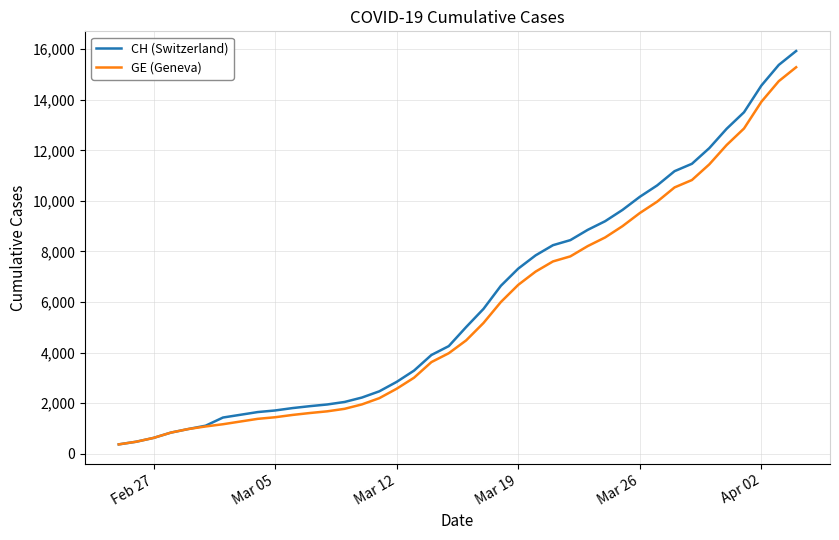

How many lines are shown in the chart?

2